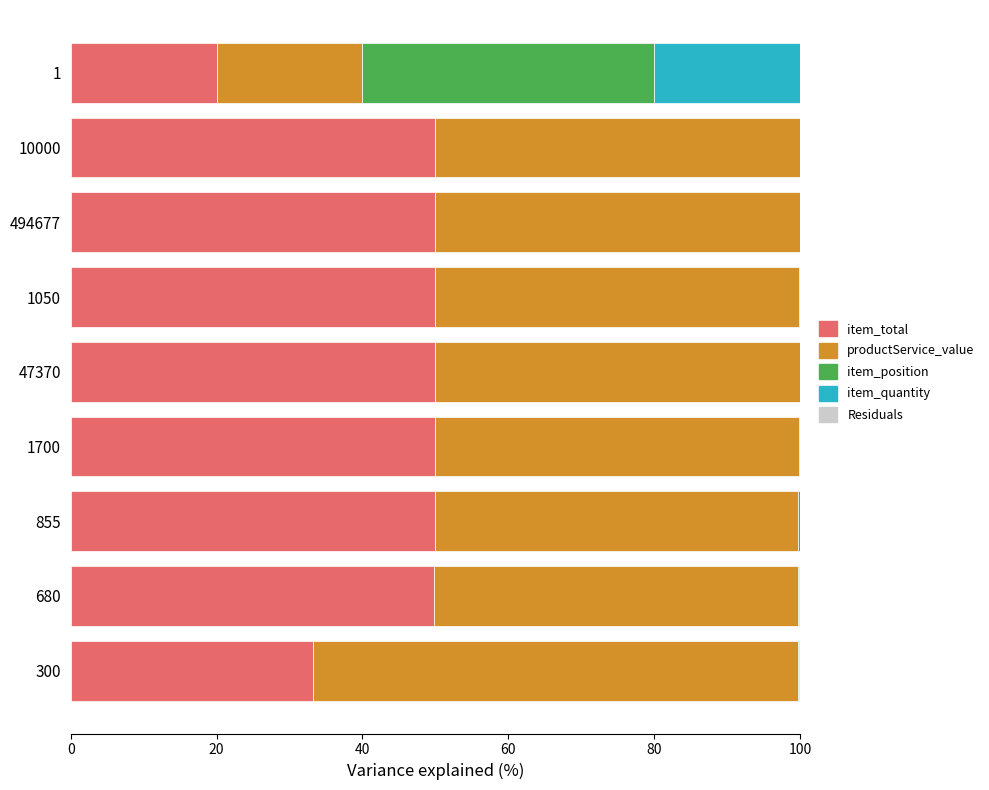

What is the maximum value for item_total?

50.0